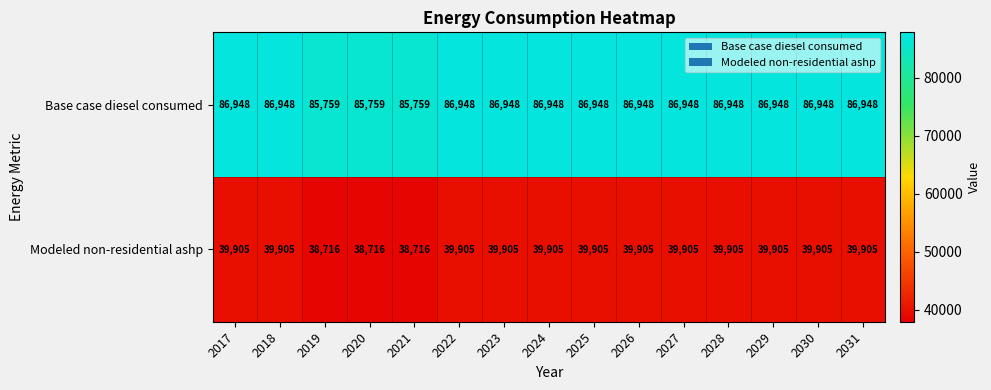

What is the difference between the highest and lowest values at 2030?

47043